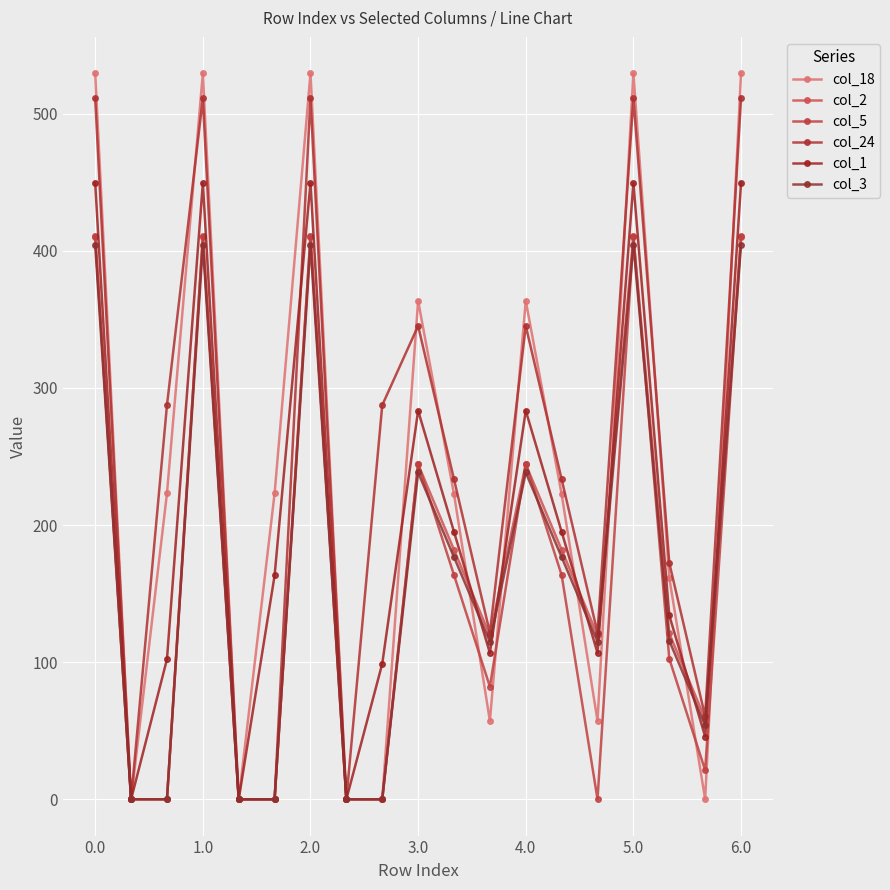

How many lines are shown in the chart?

6